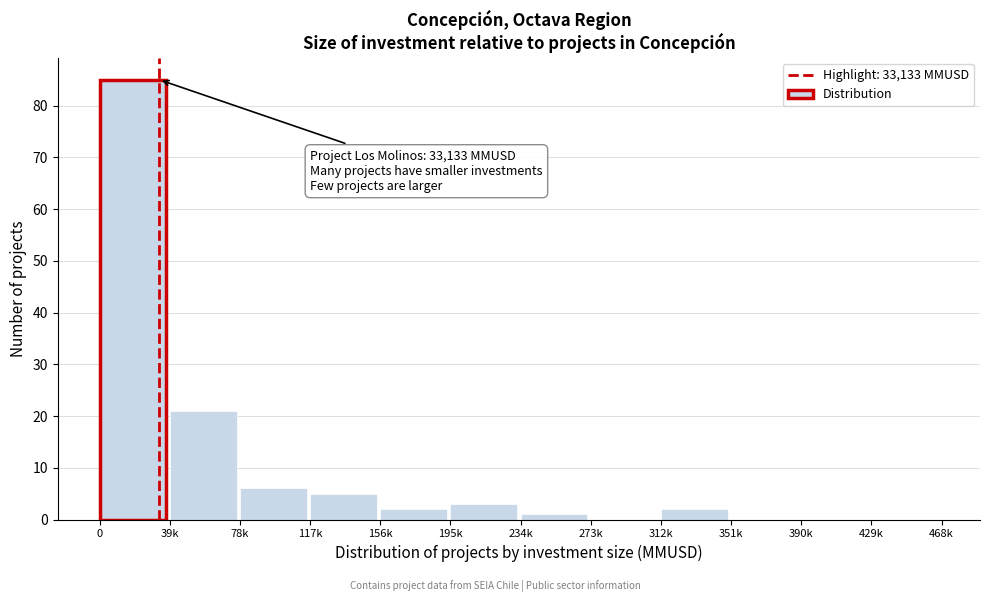

Reading left to right, what are all the values shown in this chart?

0=85	39k=21	78k=6	117k=5	156k=2	195k=3	234k=1	273k=0	312k=2	351k=0	390k=0	429k=0